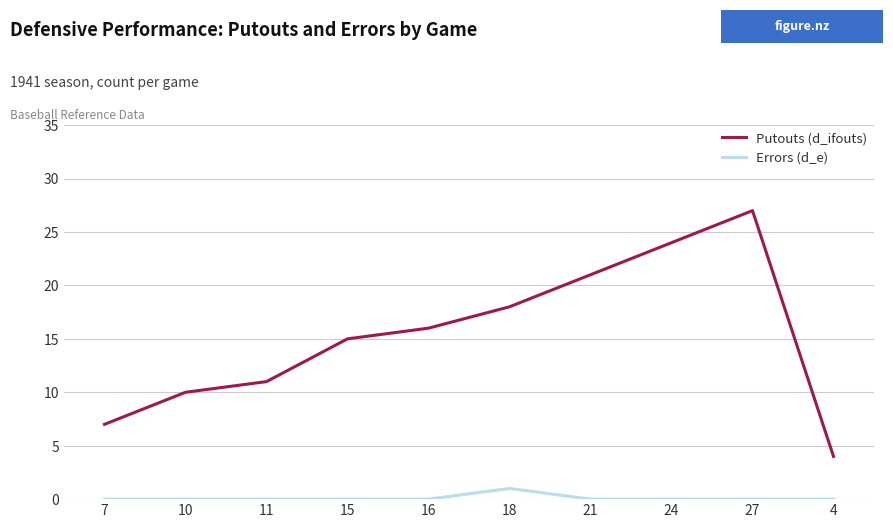

What is the average value of the Putouts (d_ifouts) series?

15